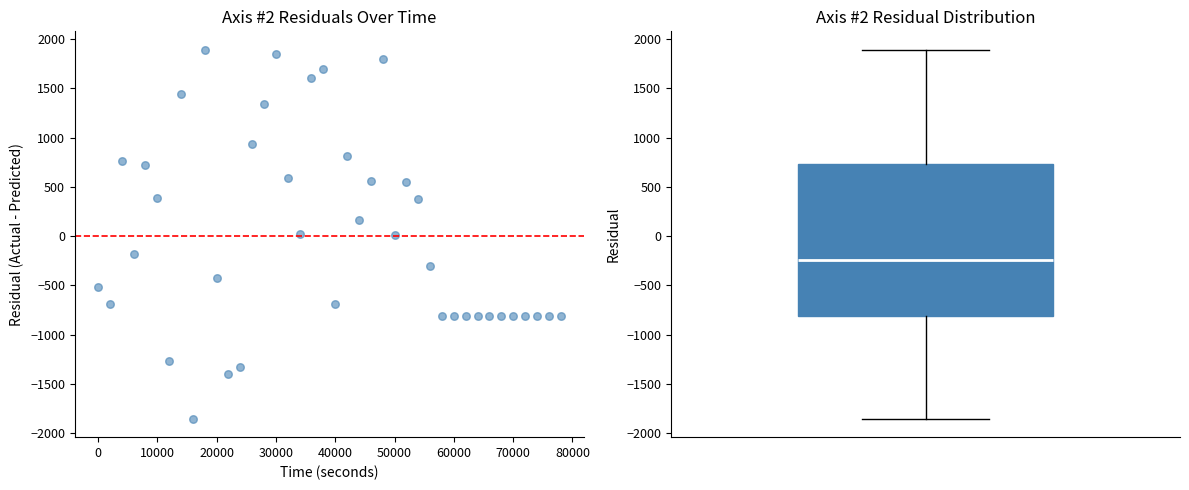

What is the range of X values (max minus min)?

78000.0